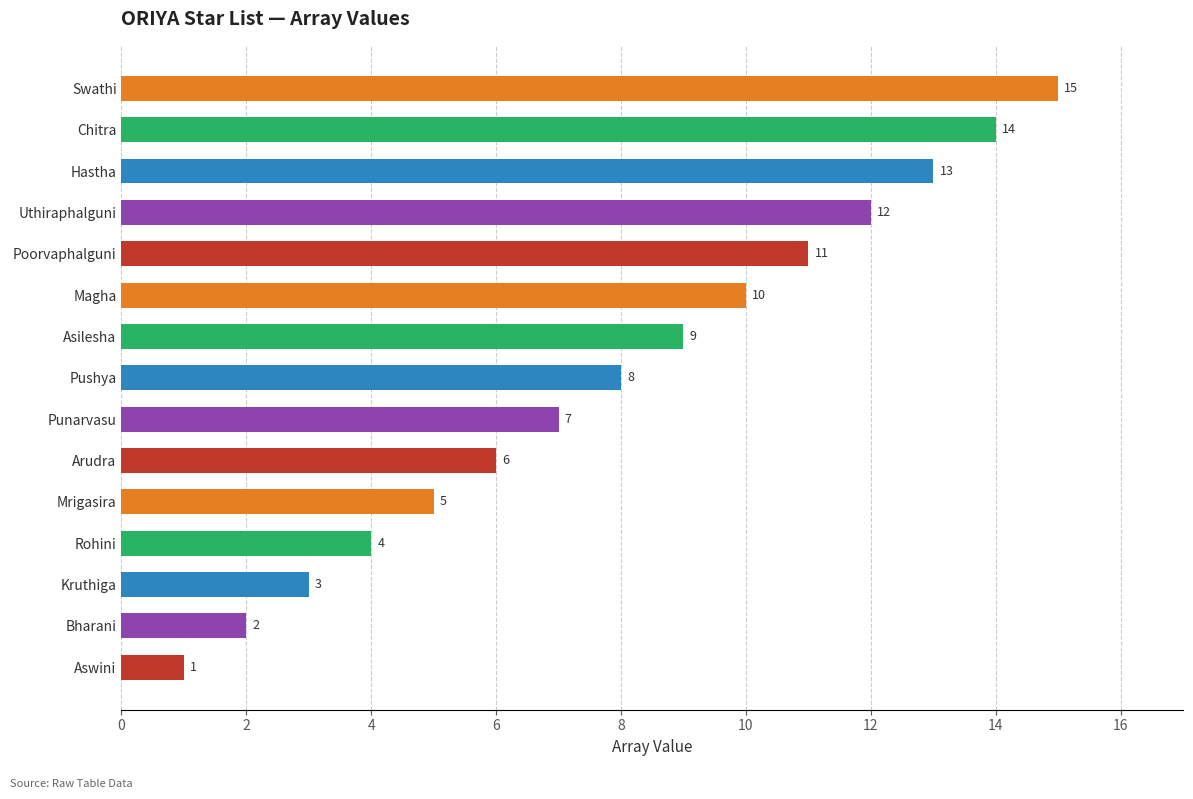

Between Punarvasu and Pushya, which is larger?

Pushya